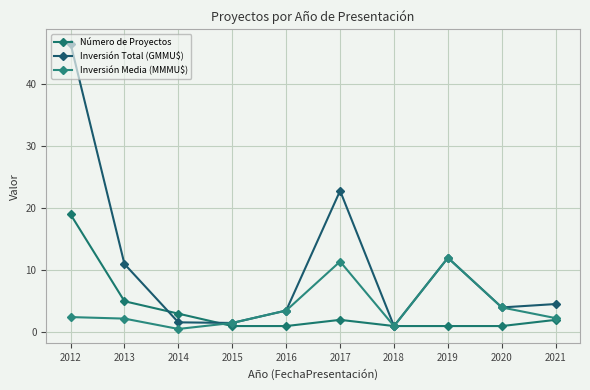

After their last crossing, which series has the higher values: Número de Proyectos or Inversión Media (MMMU$)?

Inversión Media (MMMU$)